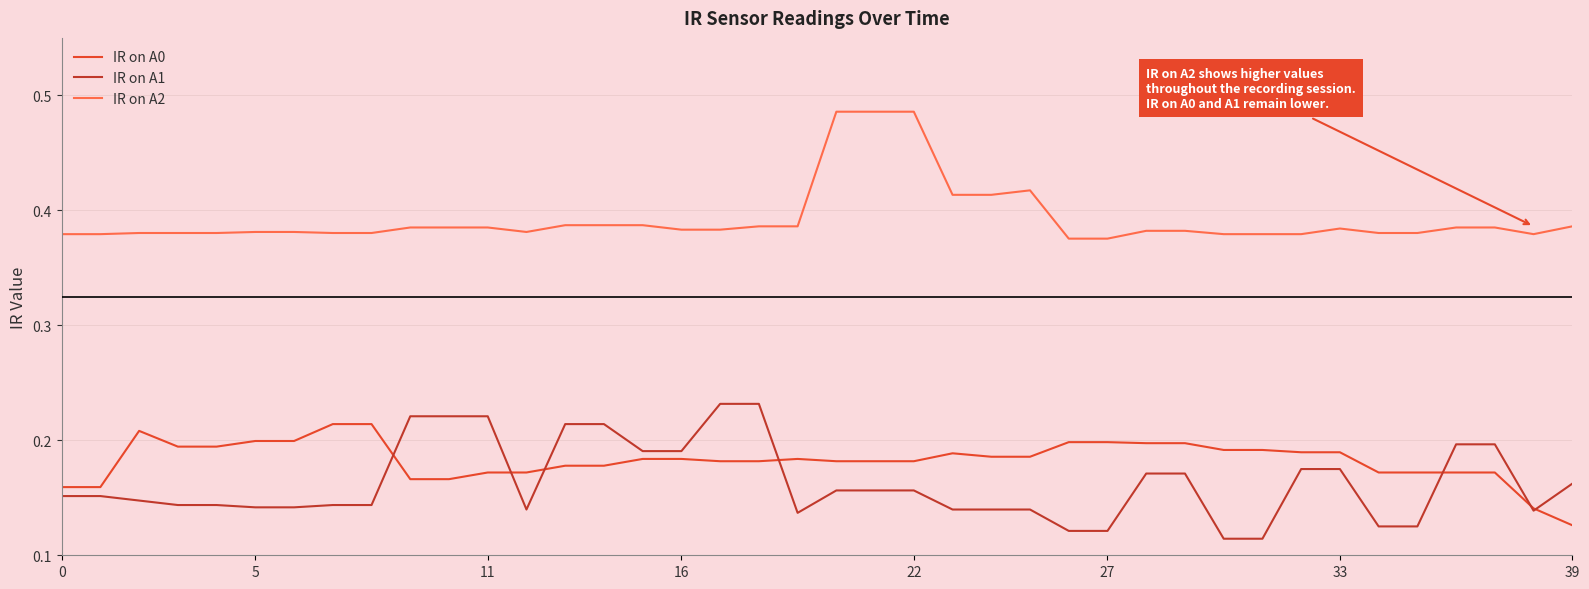

Which series has the largest total across all categories?

IR on A2